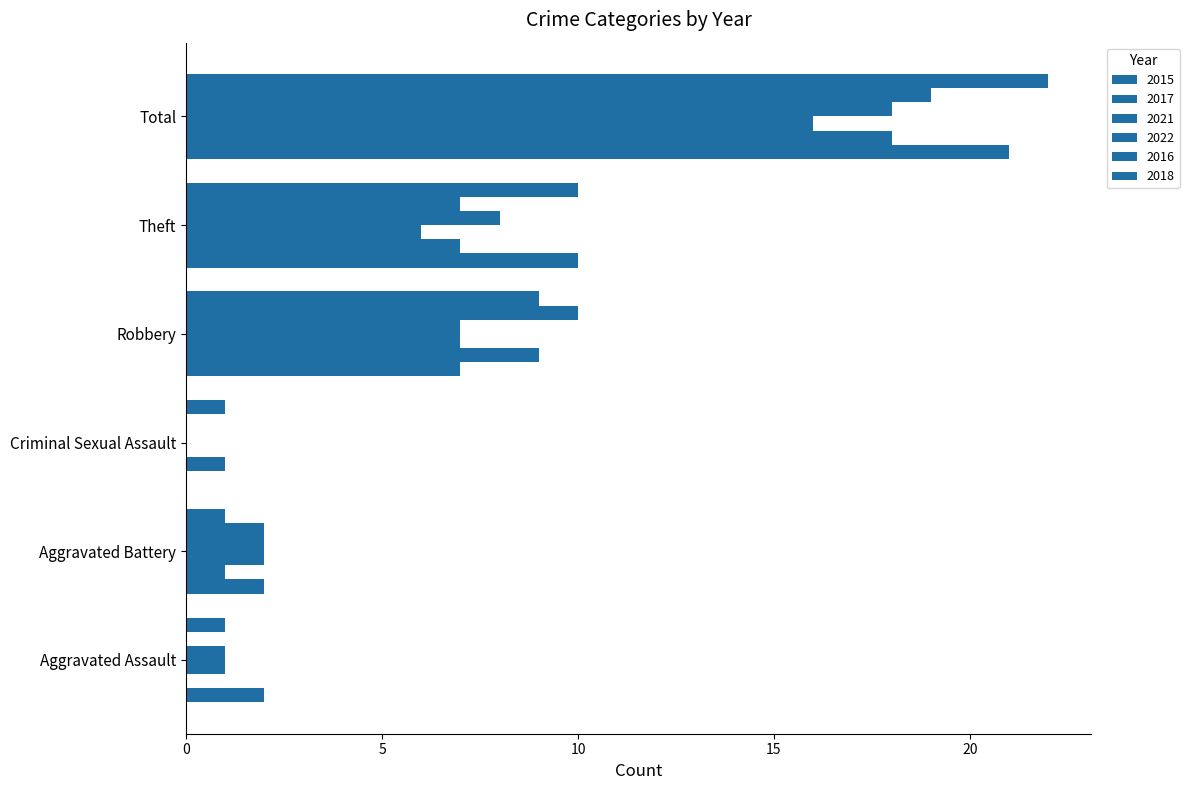

How many data points does each series have?

6